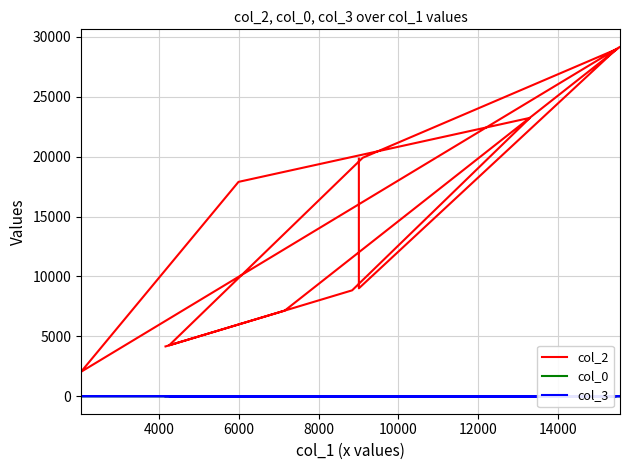

What is the value of the col_0 point at the 1st from the left?

3.7